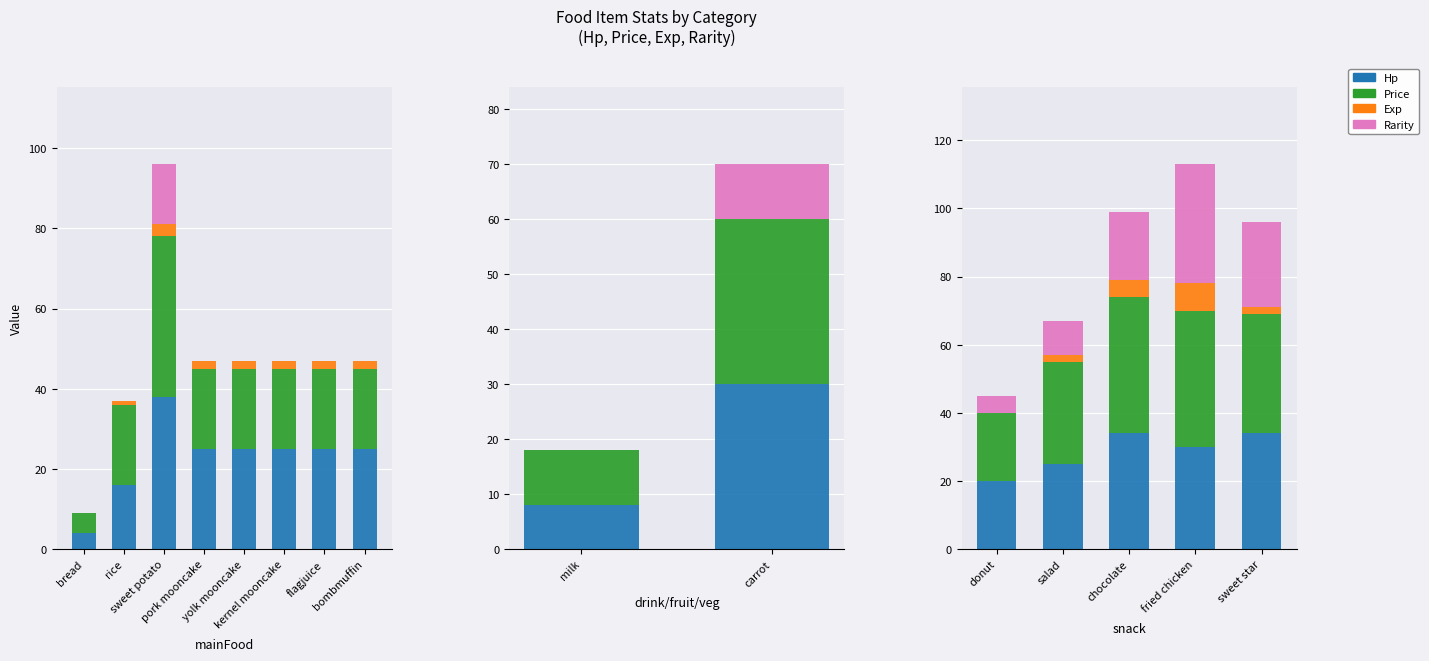

What is the greatest value displayed?

40